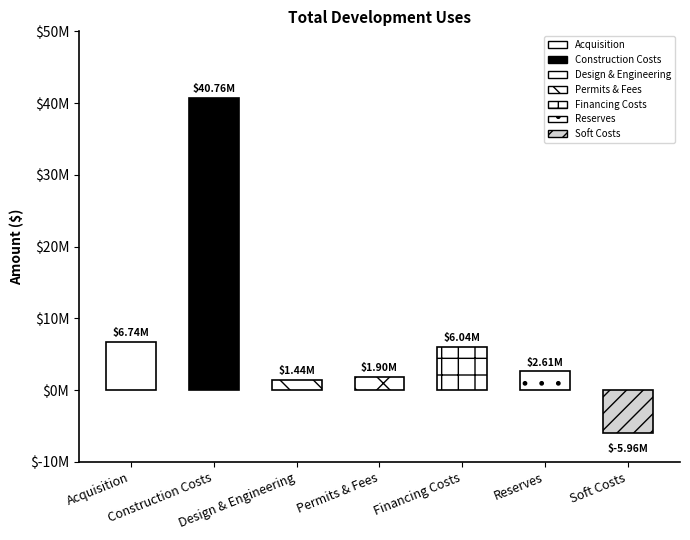

How many bars are there in total?

7